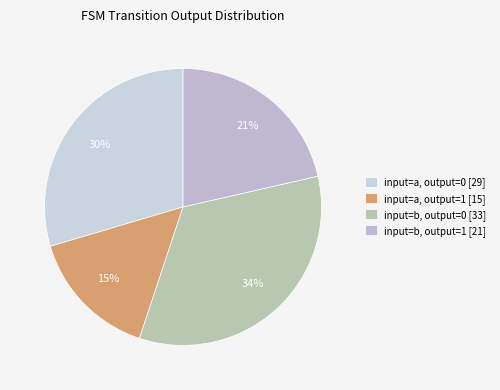

Rank the categories by value from lowest to highest.

input=a, output=1 [15], input=b, output=1 [21], input=a, output=0 [29], input=b, output=0 [33]